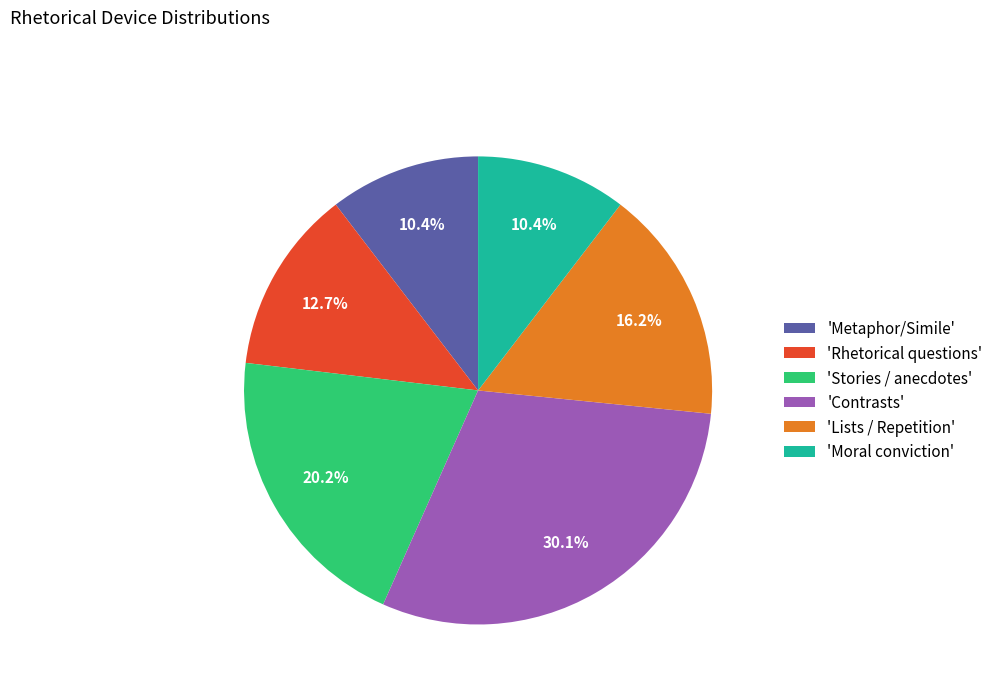

Count the number of slices in the pie.

6